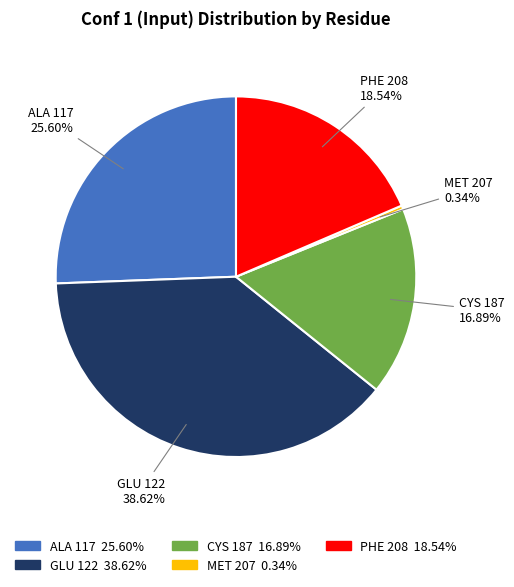

Which slice is the largest?

GLU 122